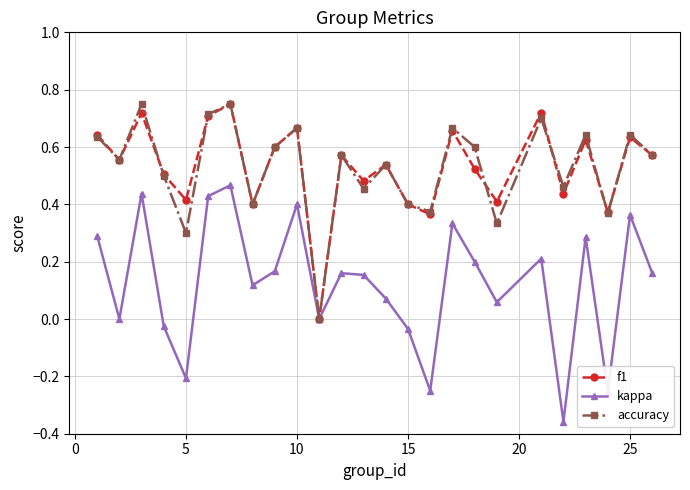

What is the sum of all f1 values?

13.3